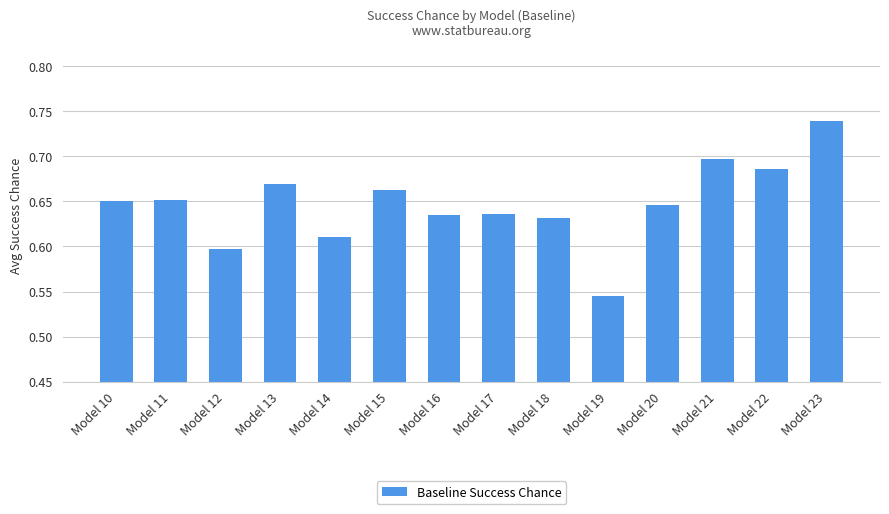

At which label is the value closest to 0?

Model 19